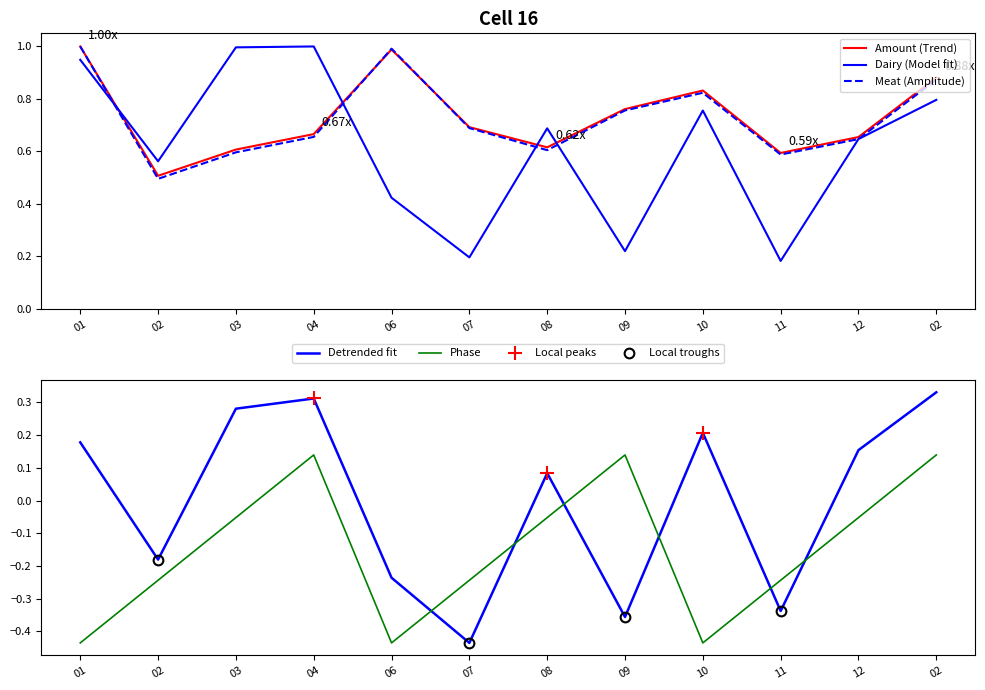

What is the label of the 10th point from the left?

11